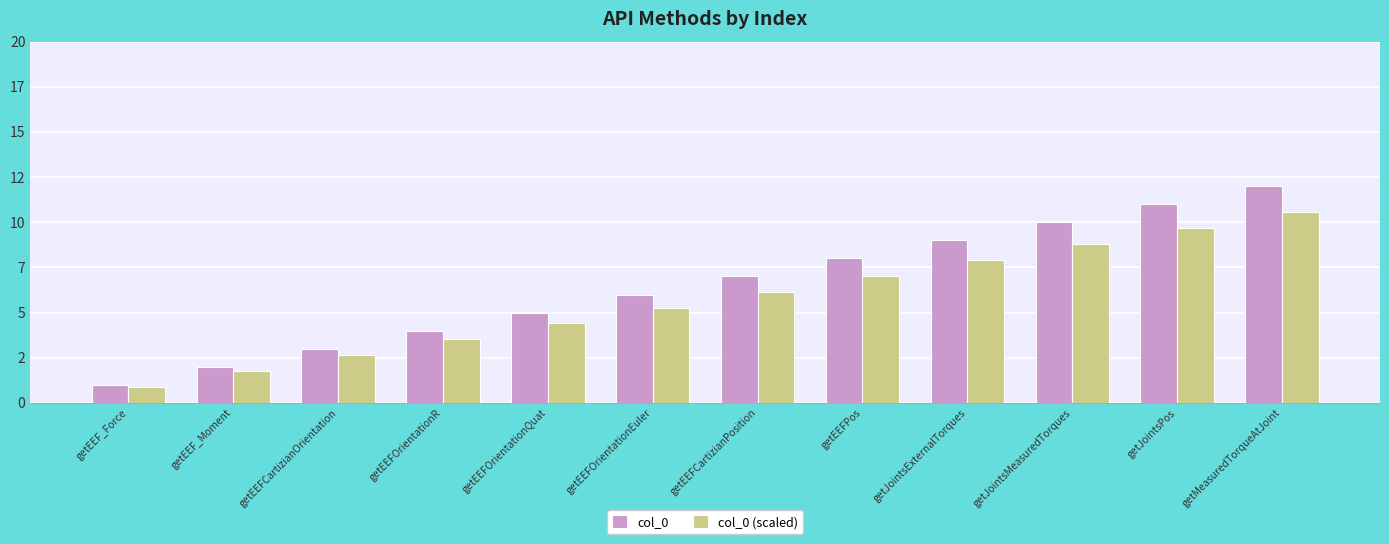

Reading left to right, what are all the values shown in this chart?

col_0: getEEF_Force=1.0	getEEF_Moment=2.0	getEEFCartizianOrientation=3.0	getEEFOrientationR=4.0	getEEFOrientationQuat=5.0	getEEFOrientationEuler=6.0	getEEFCartizianPosition=7.0	getEEFPos=8.0	getJointsExternalTorques=9.0	getJointsMeasuredTorques=10.0	getJointsPos=11.0	getMeasuredTorqueAtJoint=12.0
col_0 (scaled): getEEF_Force=0.9	getEEF_Moment=1.8	getEEFCartizianOrientation=2.6	getEEFOrientationR=3.5	getEEFOrientationQuat=4.4	getEEFOrientationEuler=5.3	getEEFCartizianPosition=6.2	getEEFPos=7.0	getJointsExternalTorques=7.9	getJointsMeasuredTorques=8.8	getJointsPos=9.7	getMeasuredTorqueAtJoint=10.6